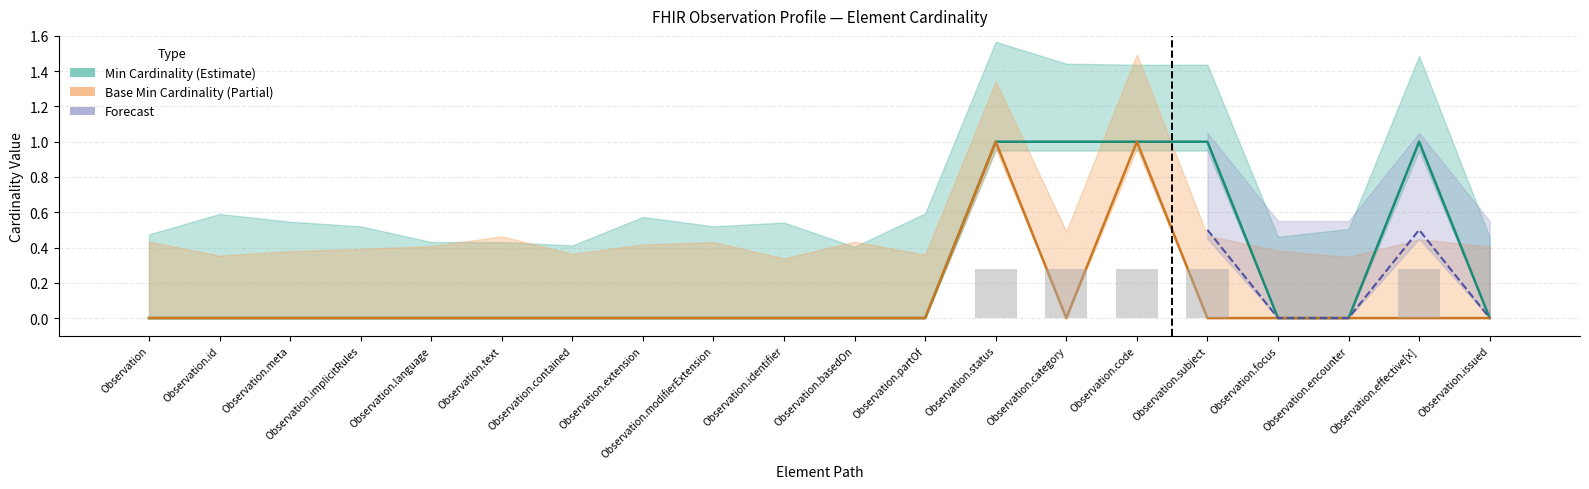

The value of Min at Observation is 0.1. True or false?

False